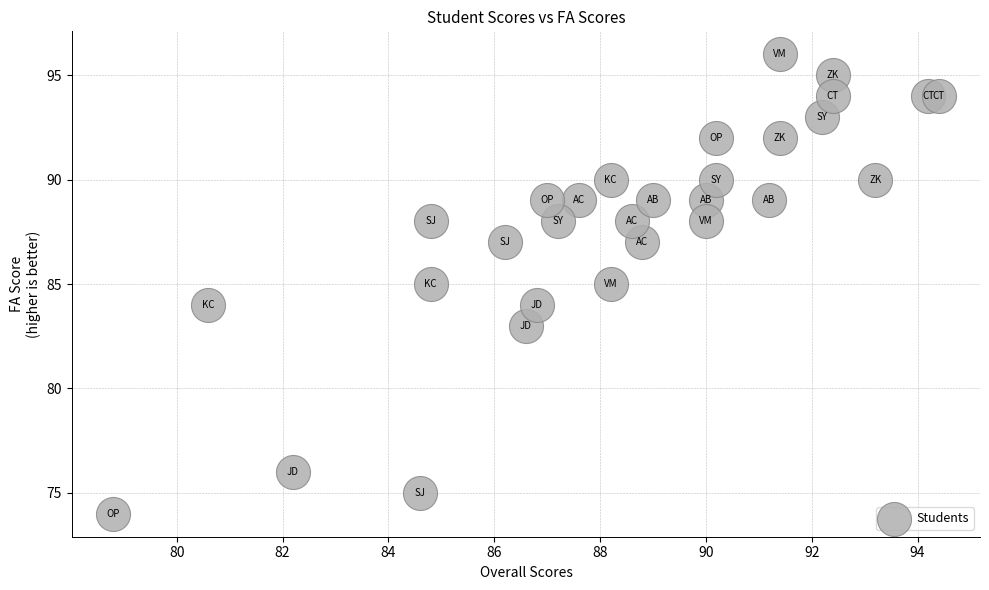

What is the range of Y values (max minus min)?

22